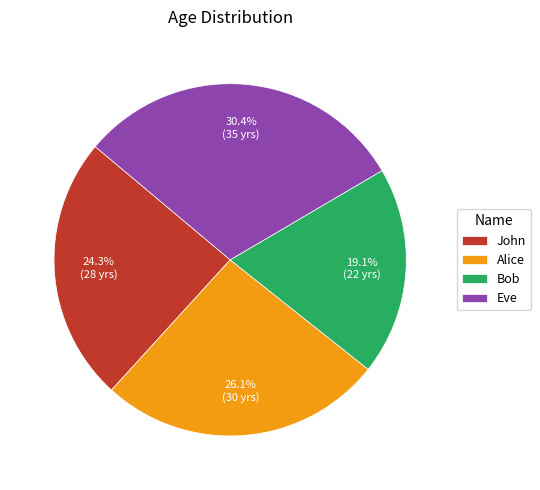

How many slices are in this pie chart?

4